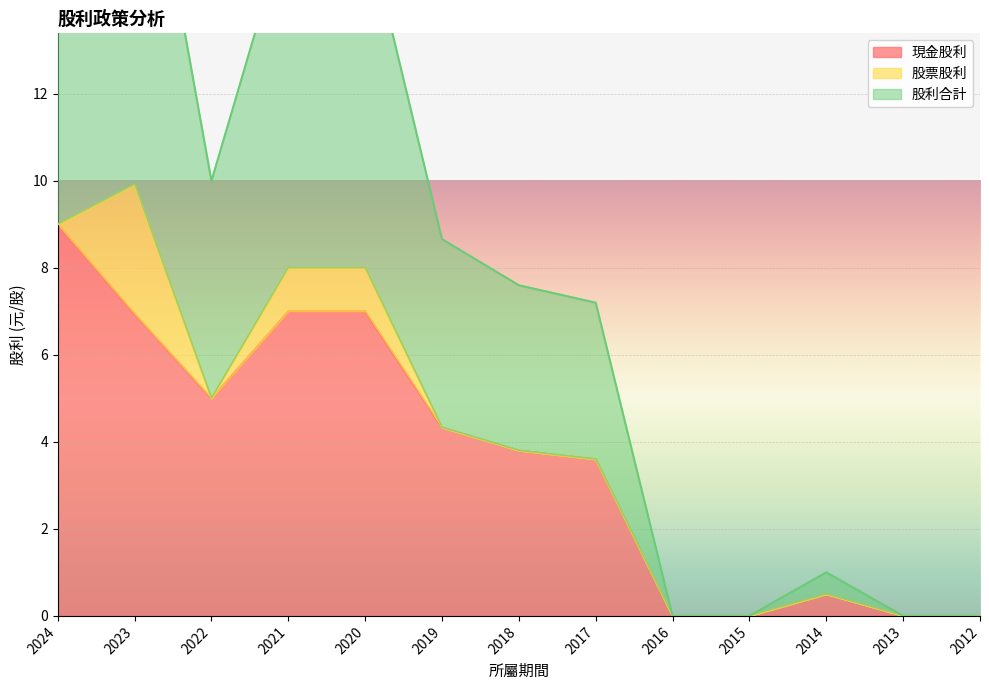

At which category is the sum across all series the highest?

2024